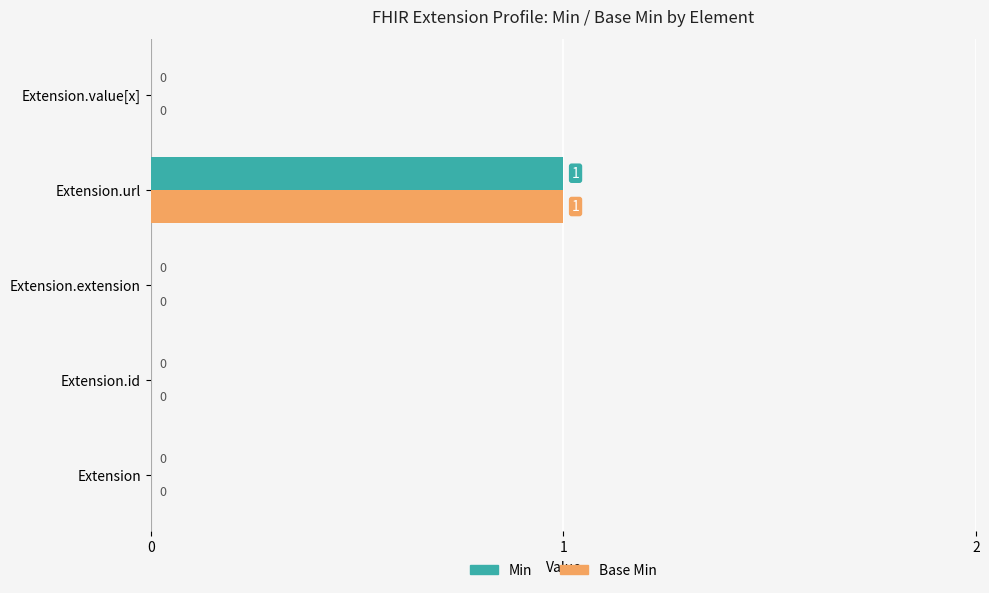

At which category is the sum across all series the highest?

Extension.url